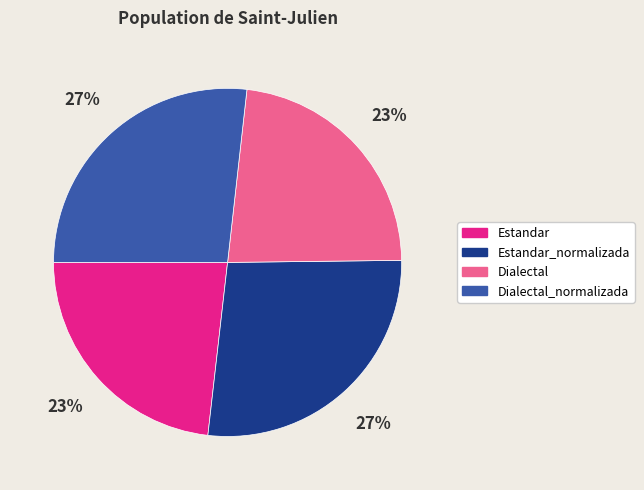

To the nearest percent, what is the combined percentage of Dialectal and Estandar?

46%